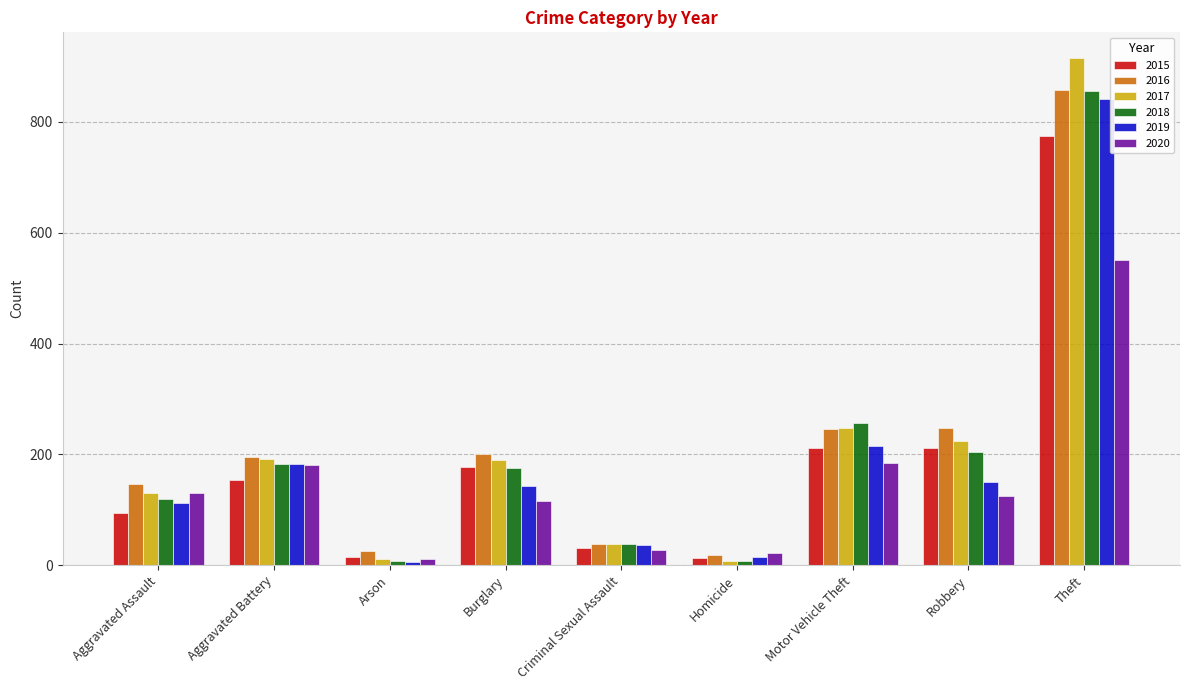

Where is 2017 nearest to the value 462?

Motor Vehicle Theft